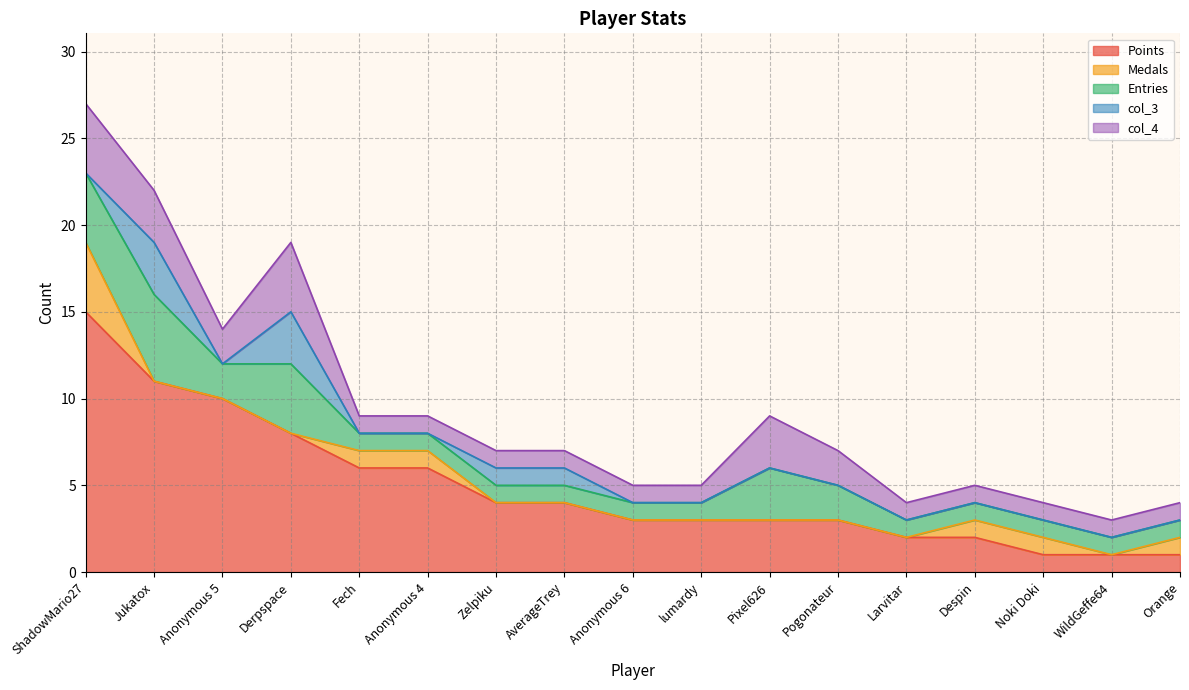

Is it true that Medals equals 0 at Orange?

False